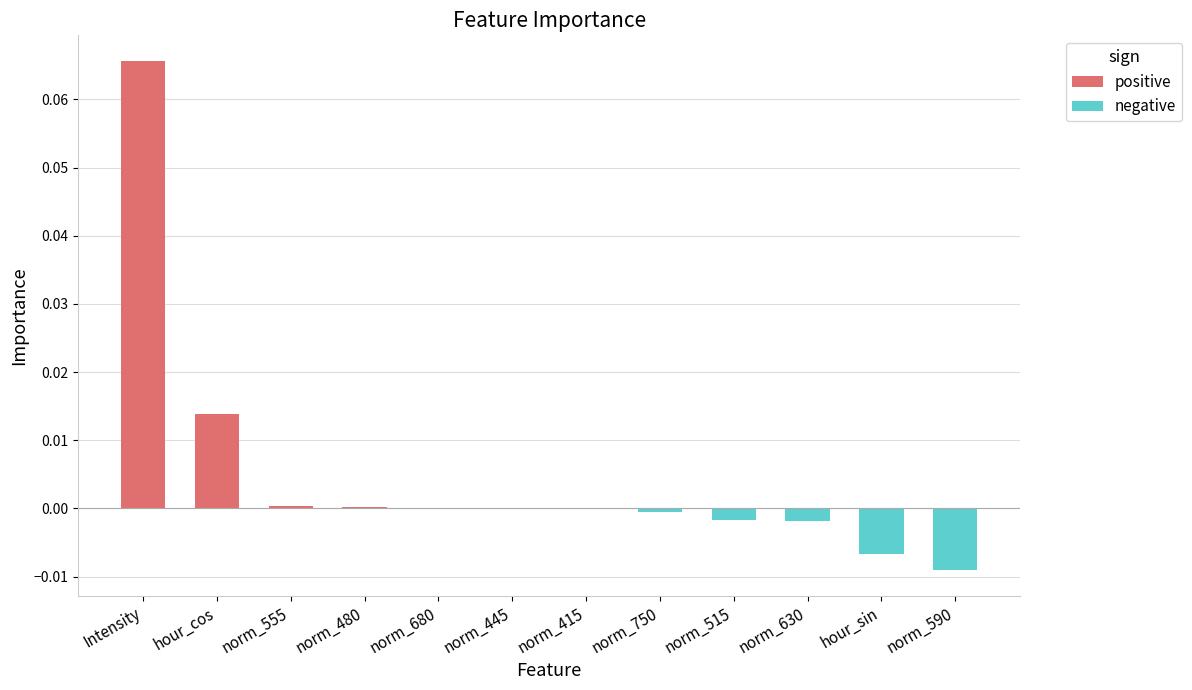

Rank the series by their maximum value, from lowest to highest.

negative, positive